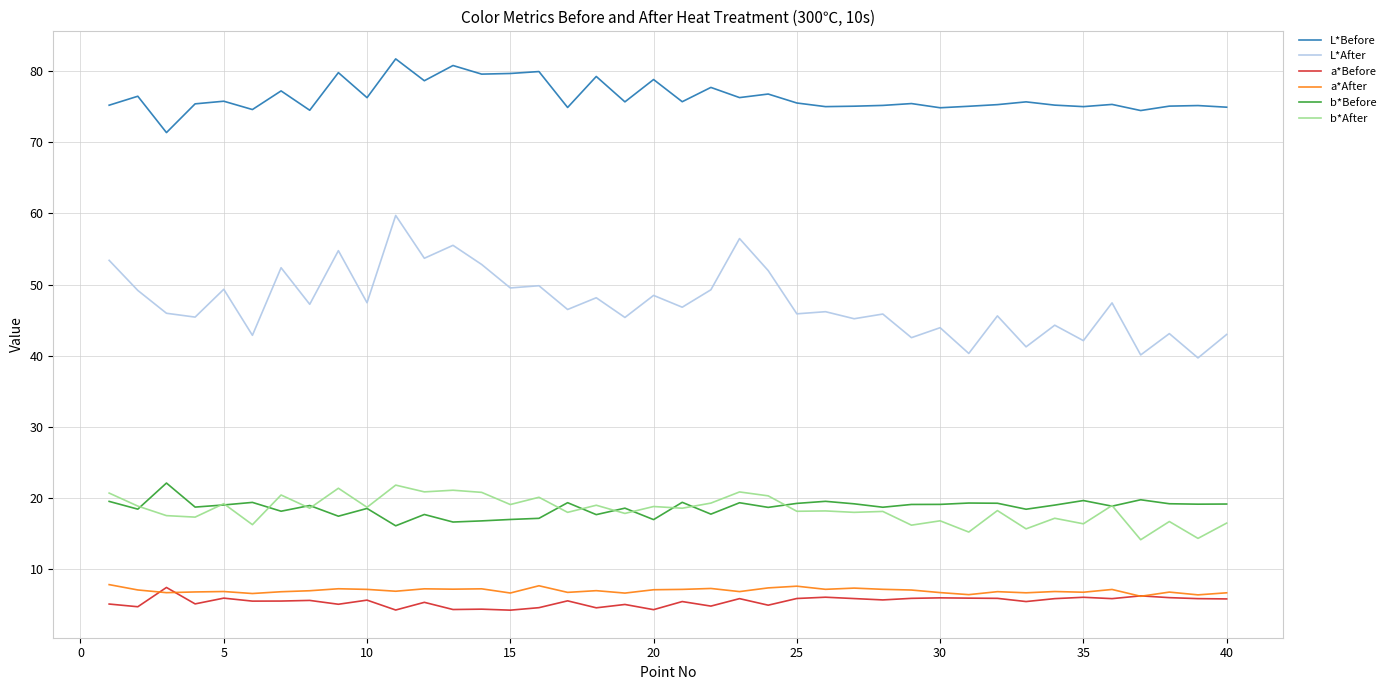

Which series has the largest total across all categories?

L*Before